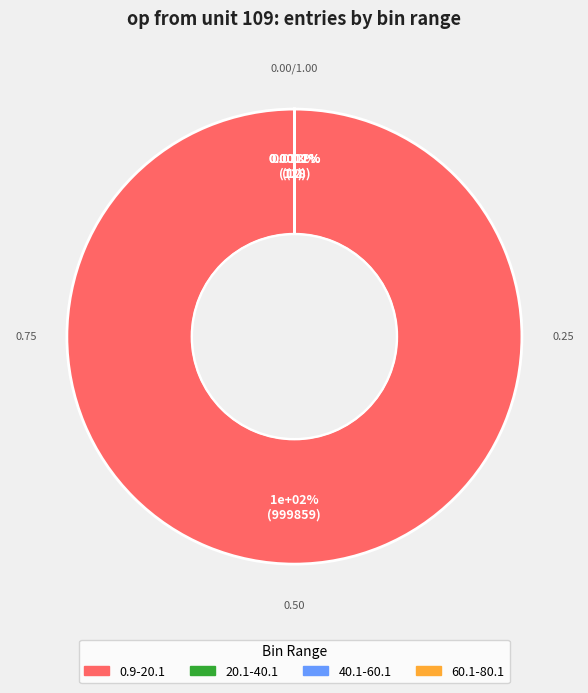

Is the sum of 40.1-60.1 and 20.1-40.1 greater than half?

No